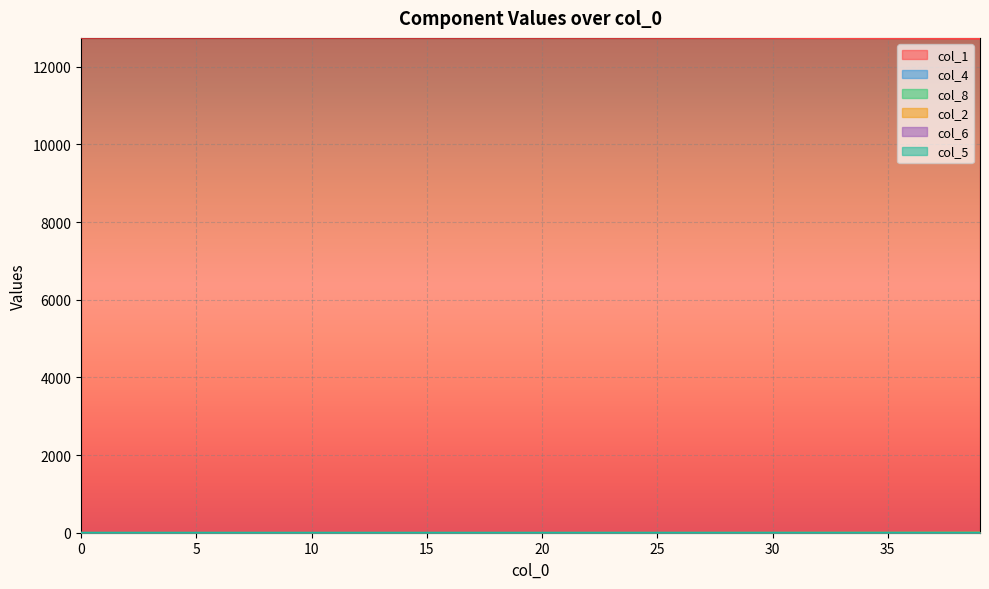

What are all the series names shown in the legend?

col_1, col_4, col_8, col_2, col_6, col_5